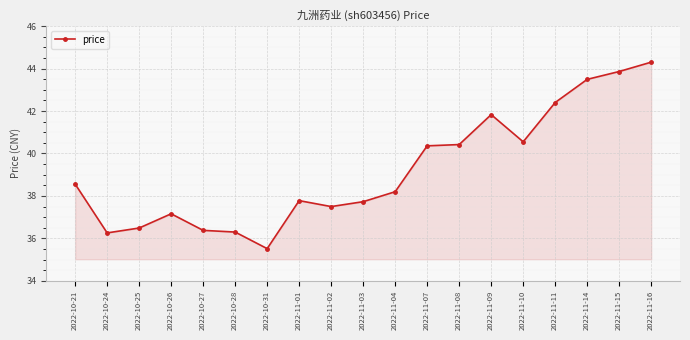

Which category has the lowest value across all series?

2022-10-31